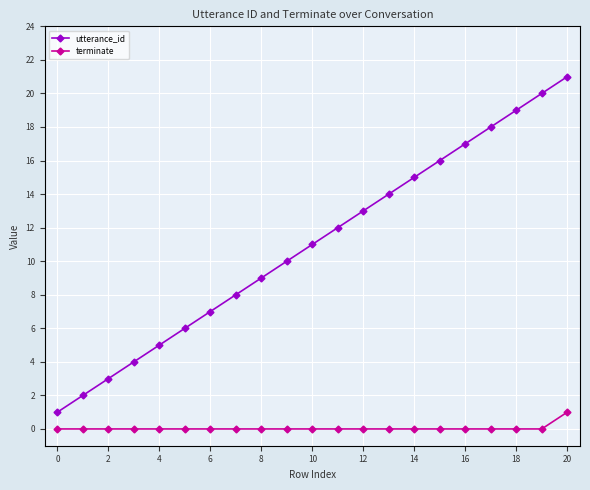

Which series has the largest total across all categories?

utterance_id